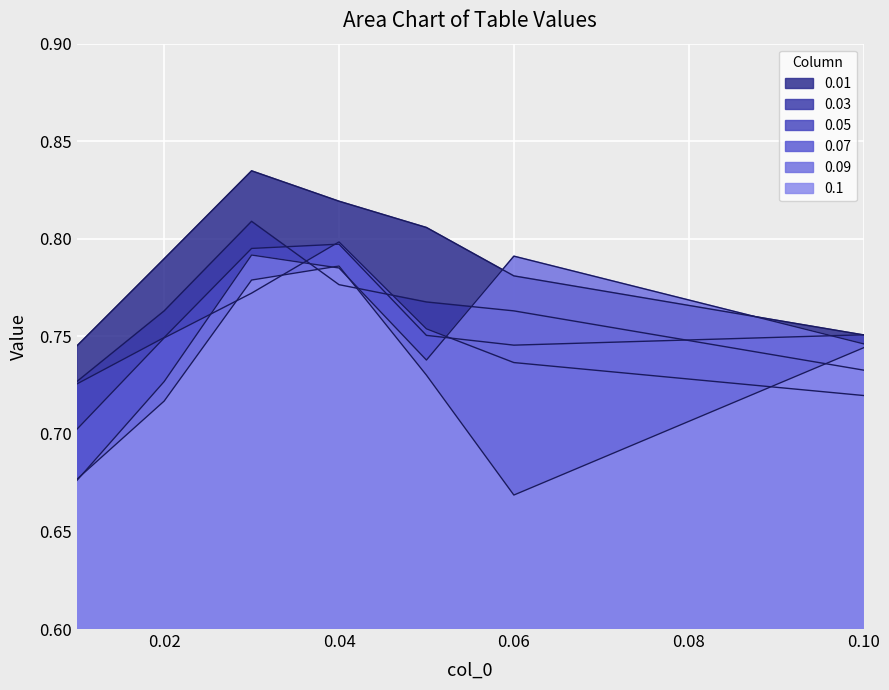

Between 0.04 and 0.1, which series saw the biggest shift?

0.07